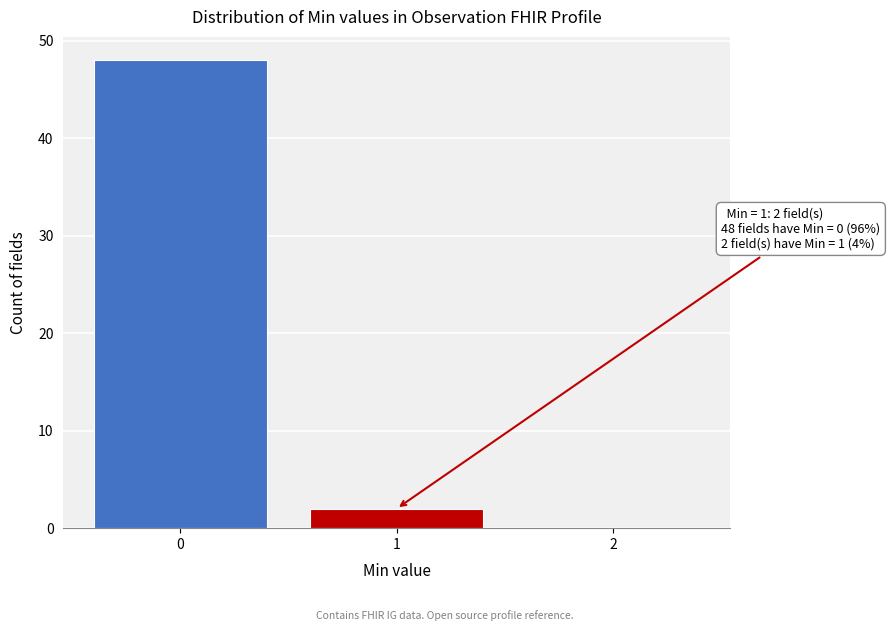

Reading right to left, transcribe all the data shown in this chart.

2=0	1=2	0=48